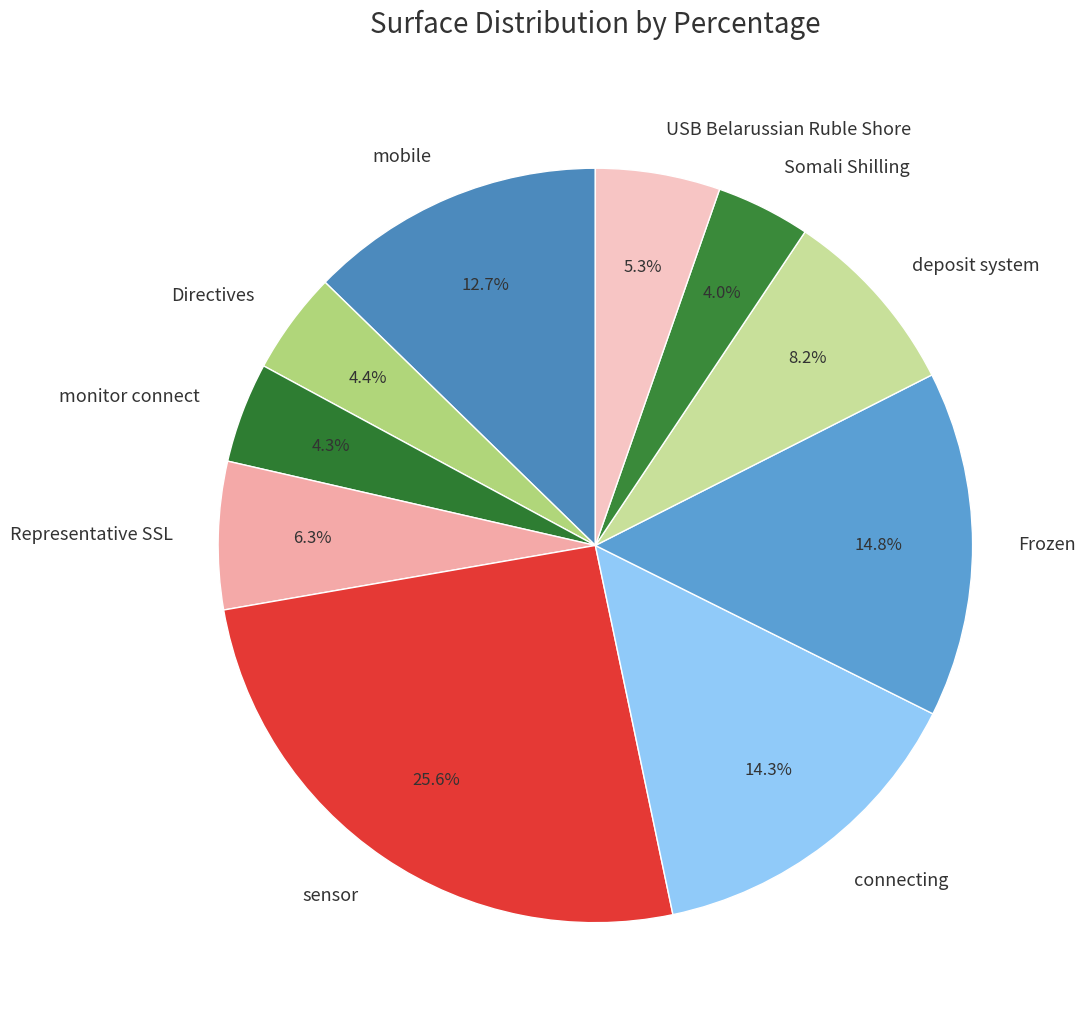

To the nearest percent, what is the combined percentage of sensor and Representative SSL?

32%